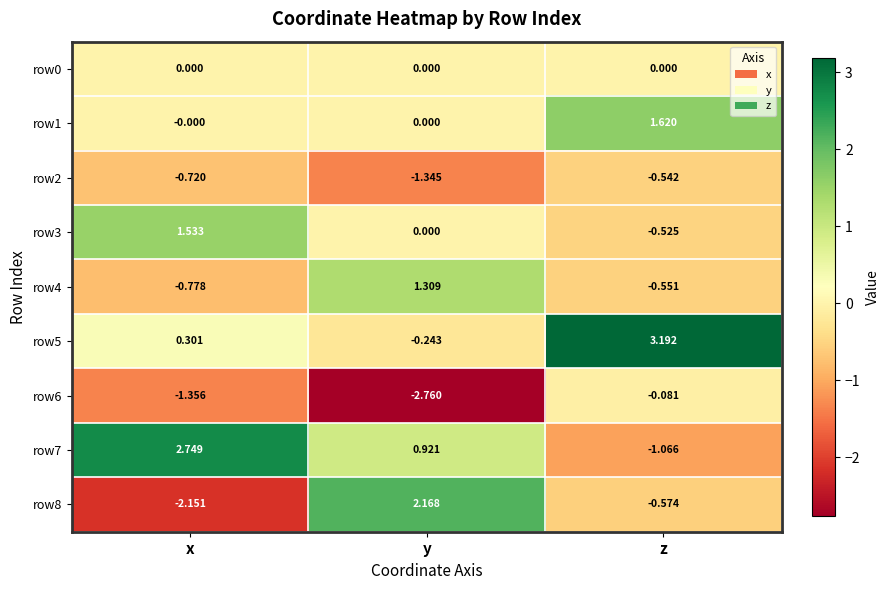

Which category has the highest value across all series?

z